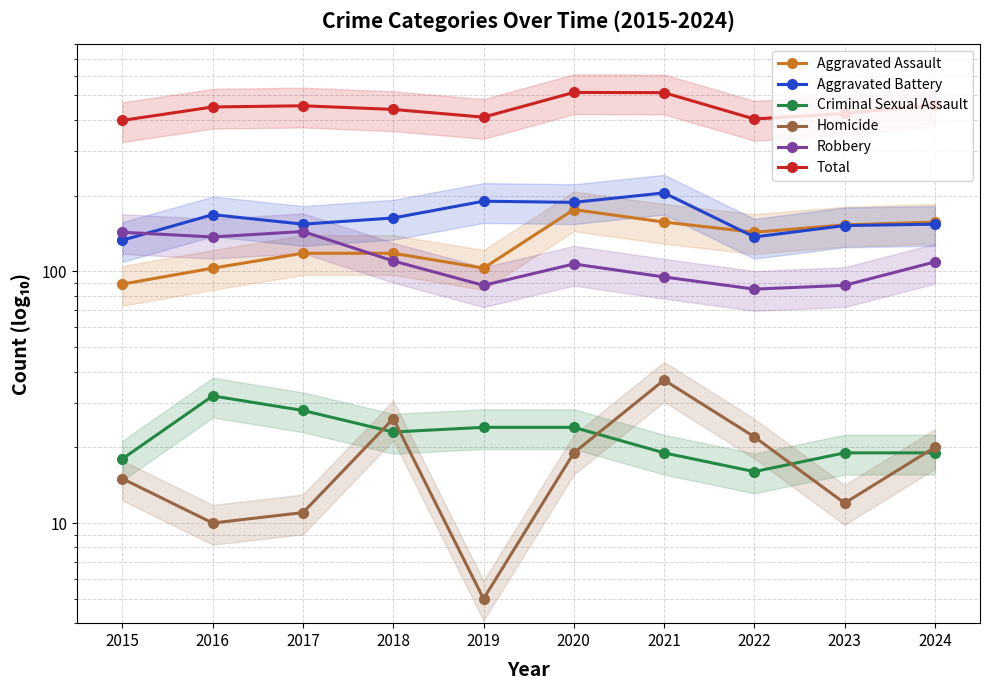

In Total, how many points are higher than both neighbors (excluding endpoints)?

2